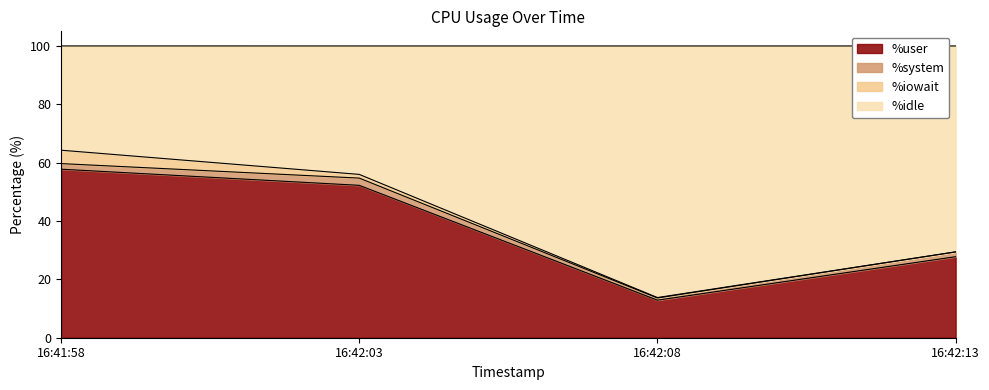

The %user series shows 52.2 at 16:42:03. True or false?

True